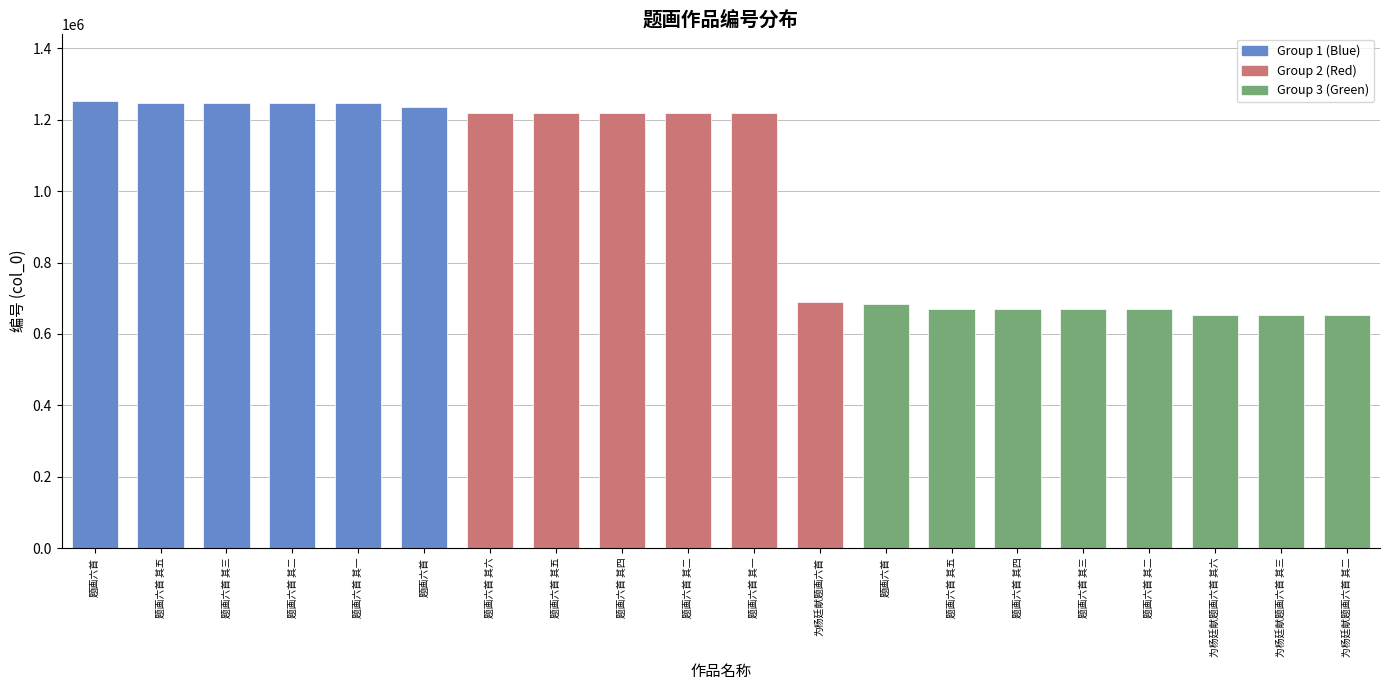

Count the number of categories in the chart.

20